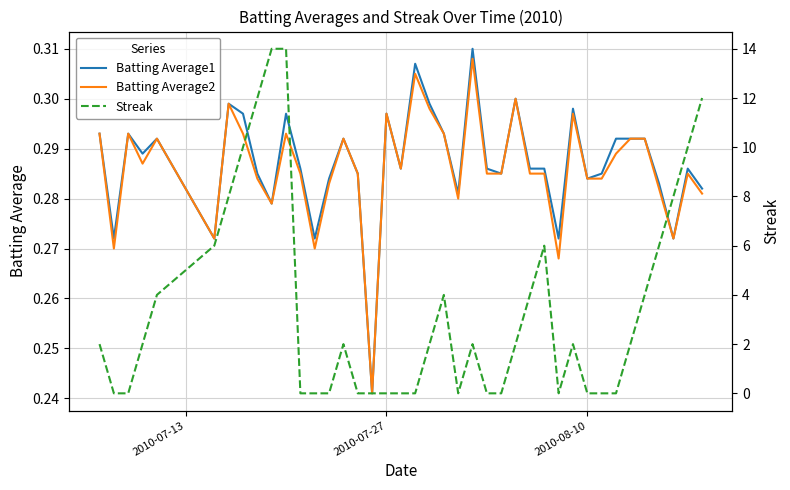

True or false: Batting Average1 has a value of 0.1 at 10.

False